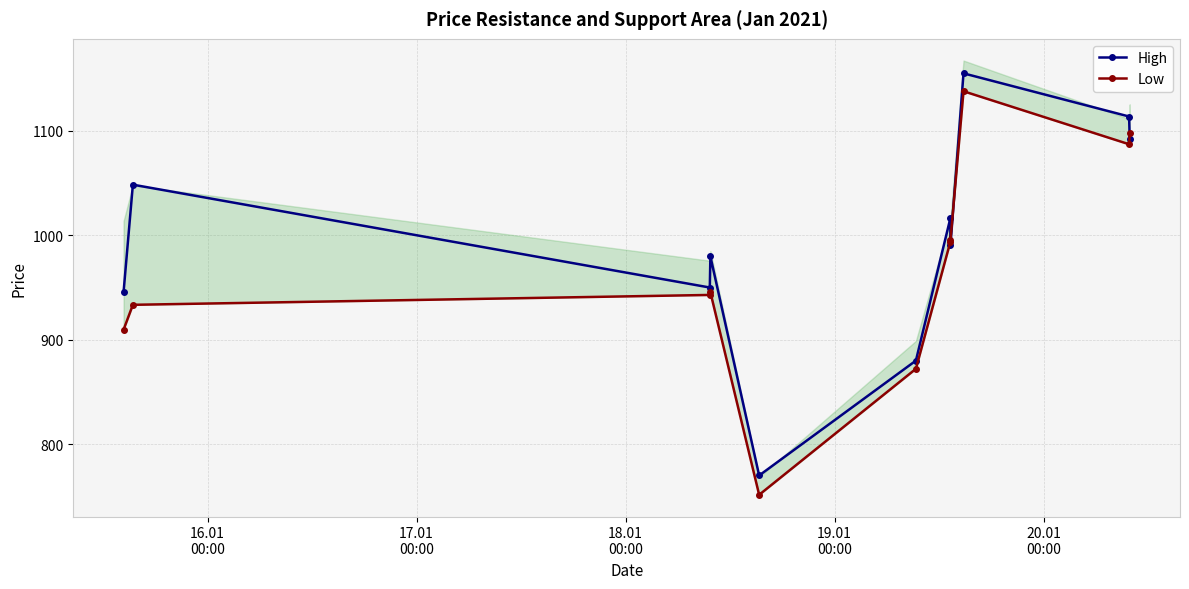

What is the value of the Low point at the 7th from the left?

993.6